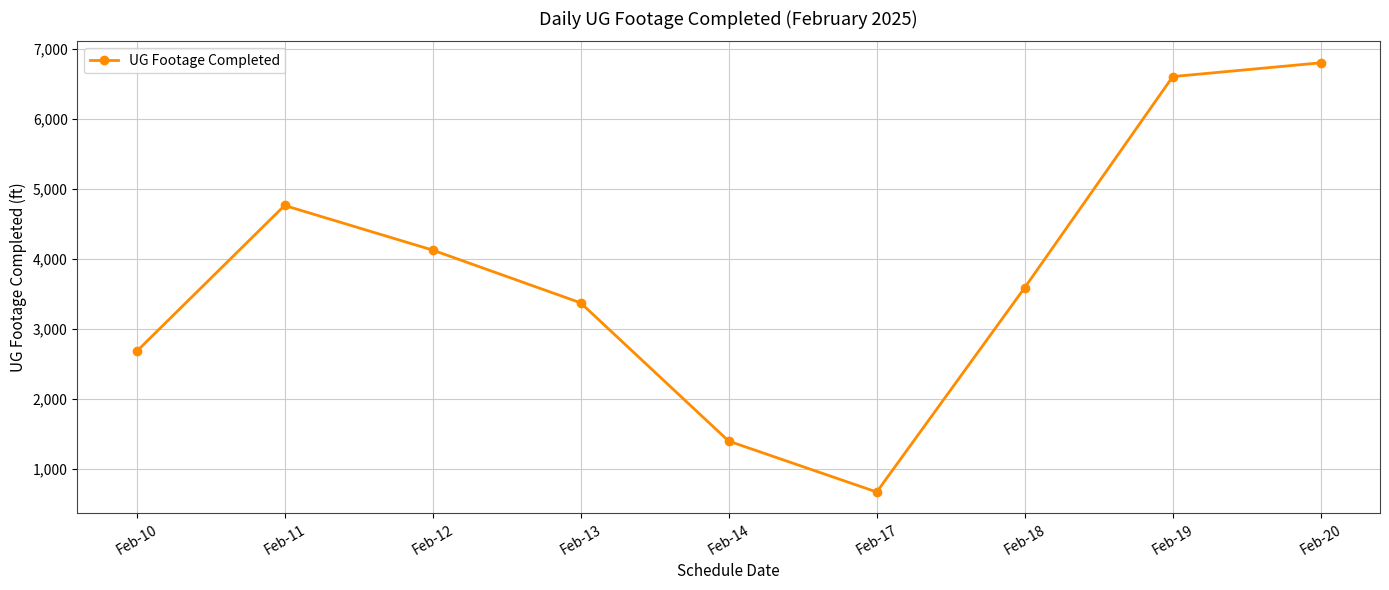

List the labels in order of value, smallest first.

Feb-17, Feb-14, Feb-10, Feb-13, Feb-18, Feb-12, Feb-11, Feb-19, Feb-20